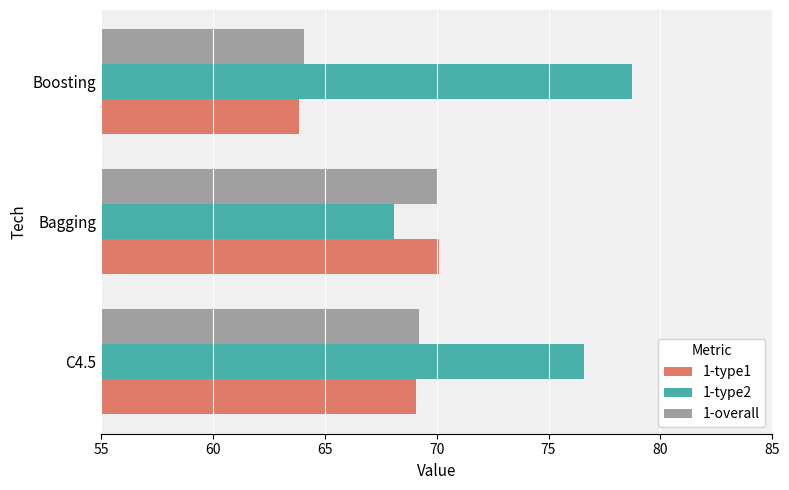

What is the difference between the second highest and minimum values in the 1-type1 series?

5.2